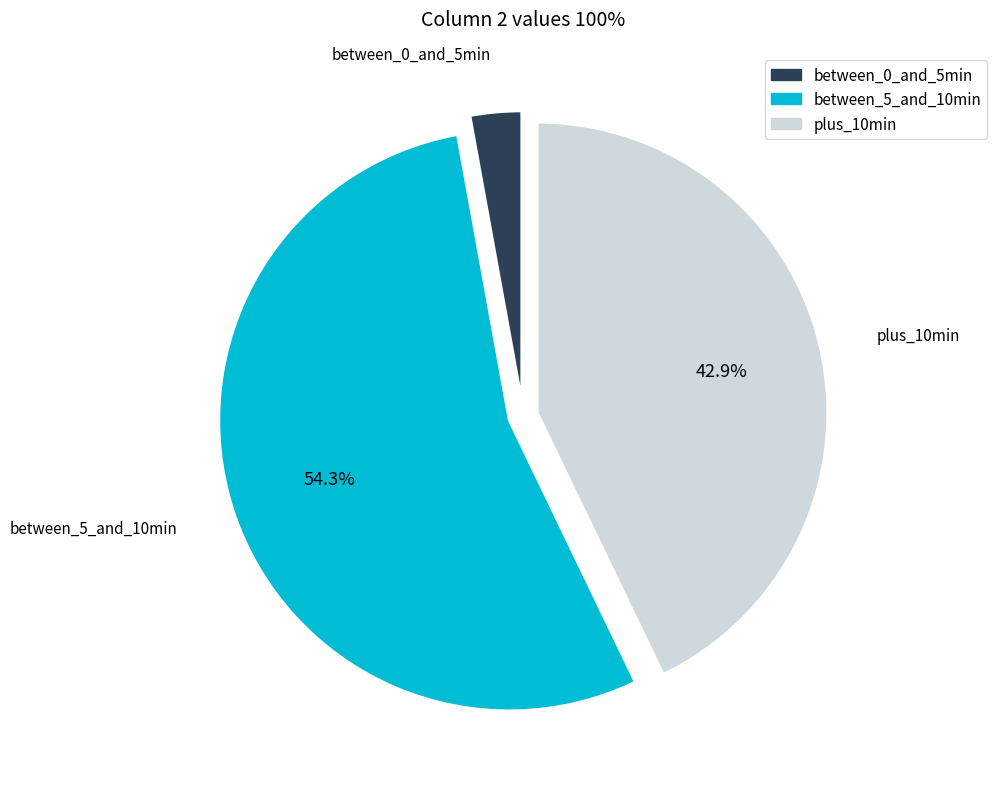

Does any single category account for the majority?

Yes